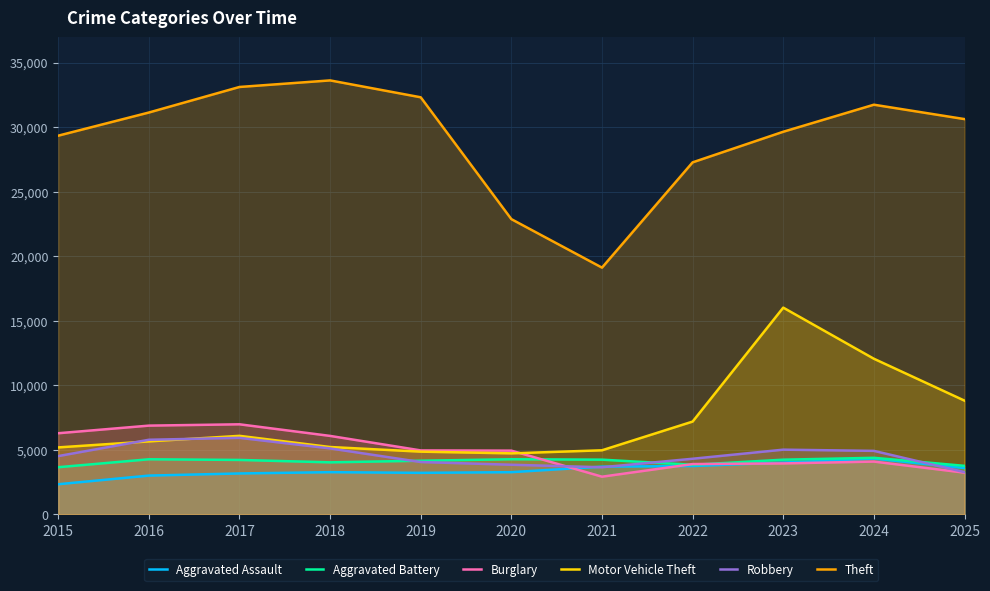

What is the sum of the Motor Vehicle Theft values at 2018 and 2016?

10881